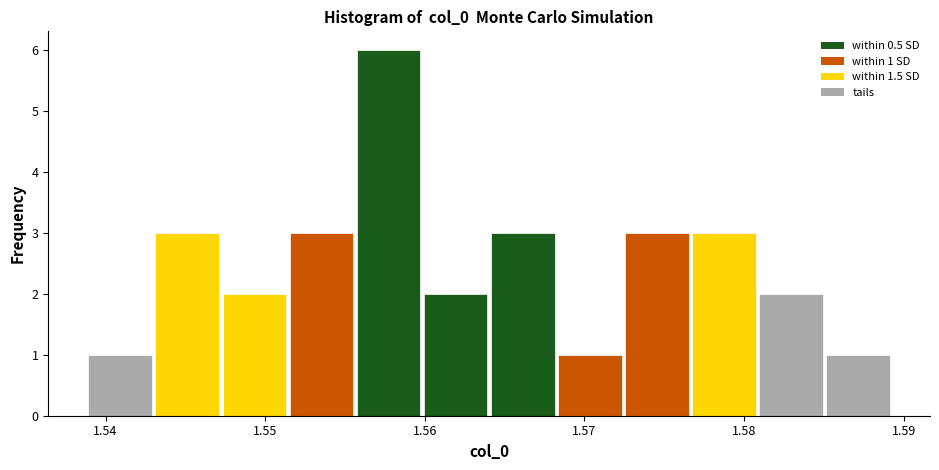

Which range on the x-axis has the tallest bar?

1.556 to 1.560